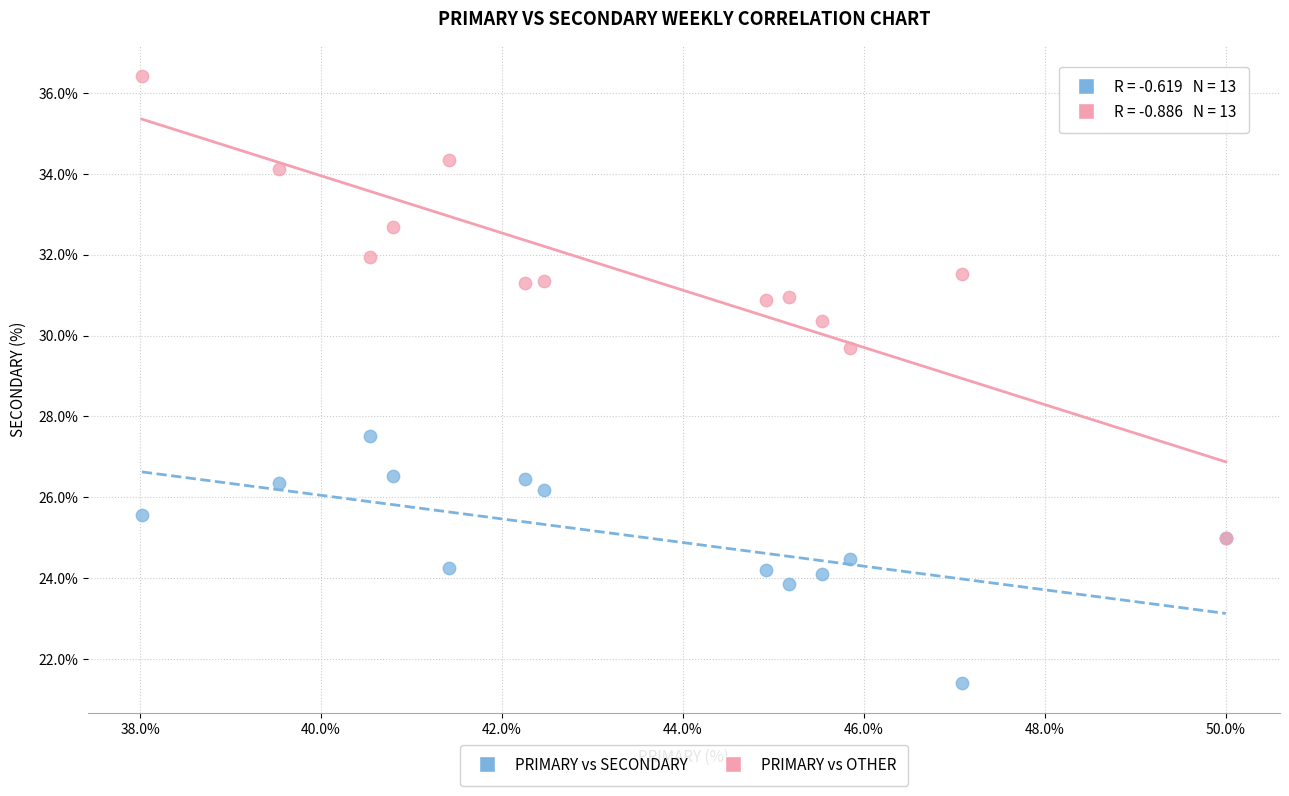

Across all series, what Y value is closest to 28?

27.5